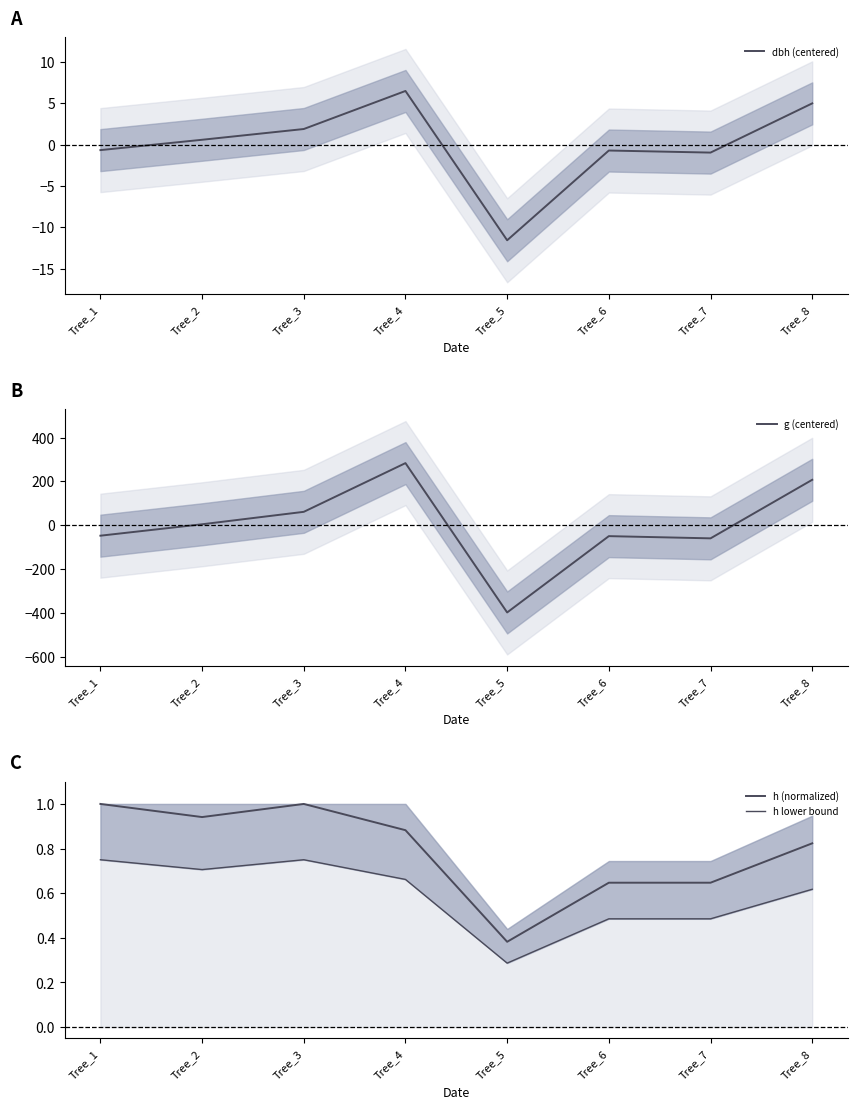

Which series has the widest spread of values?

g (centered)